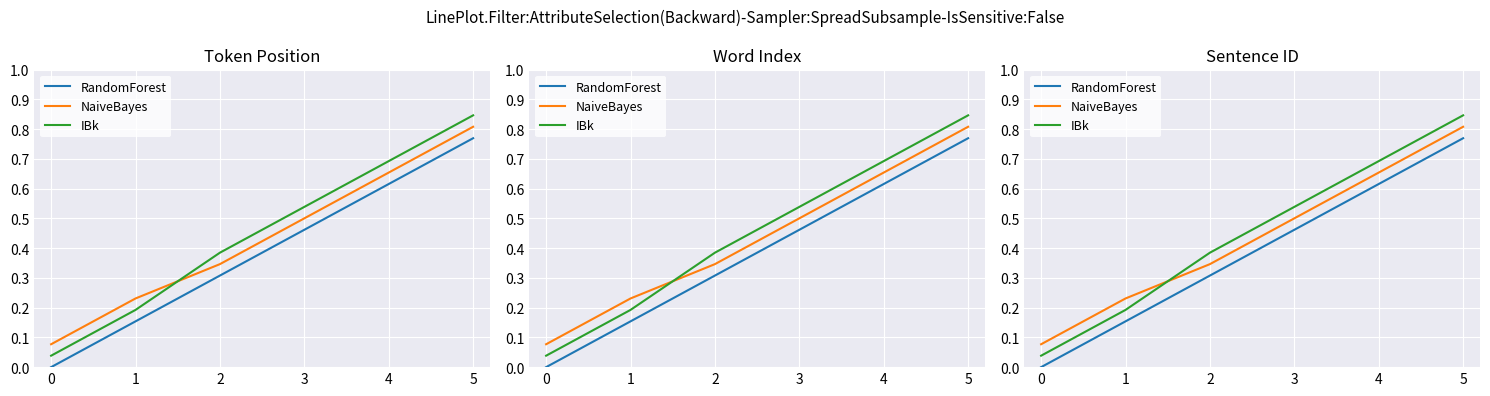

Reading left to right, what are all the values shown in this chart?

RandomForest: 0=0.0	1=0.2	2=0.3	3=0.5	4=0.6	5=0.8
NaiveBayes: 0=0.1	1=0.2	2=0.3	3=0.5	4=0.7	5=0.8
IBk: 0=0.0	1=0.2	2=0.4	3=0.5	4=0.7	5=0.8